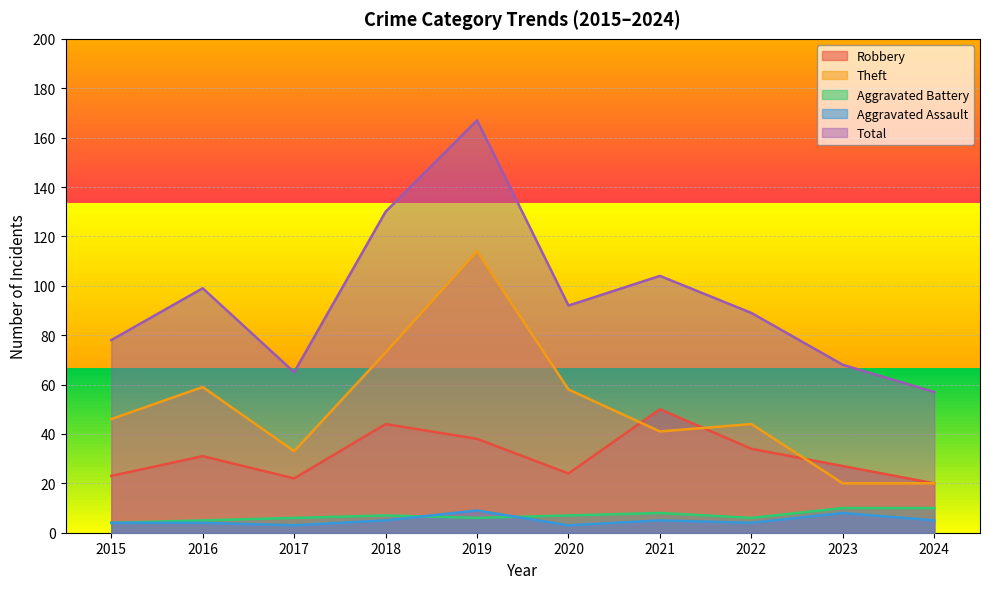

At how many categories does at least one series exceed 122?

2